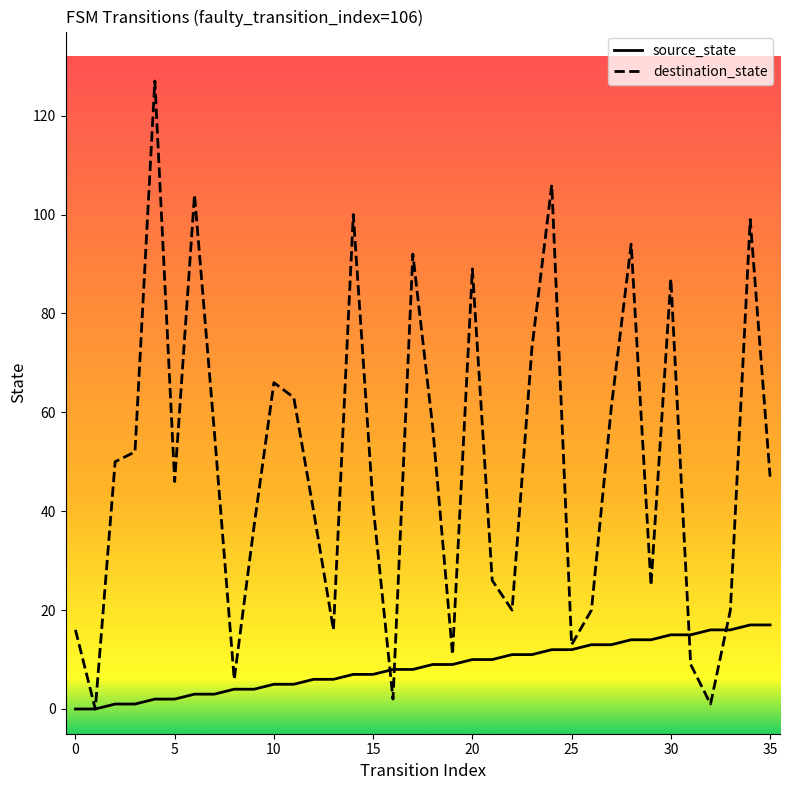

List the series in order of their peak value, lowest first.

source_state, destination_state